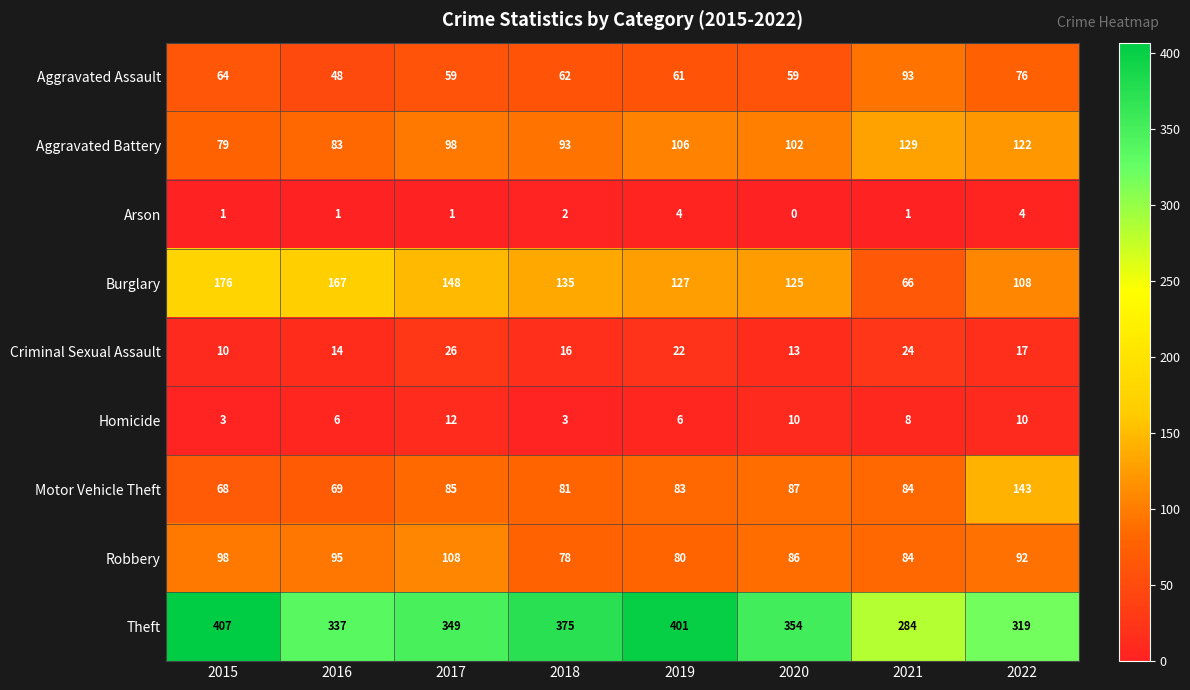

How many values in the Robbery series are below 92?

4